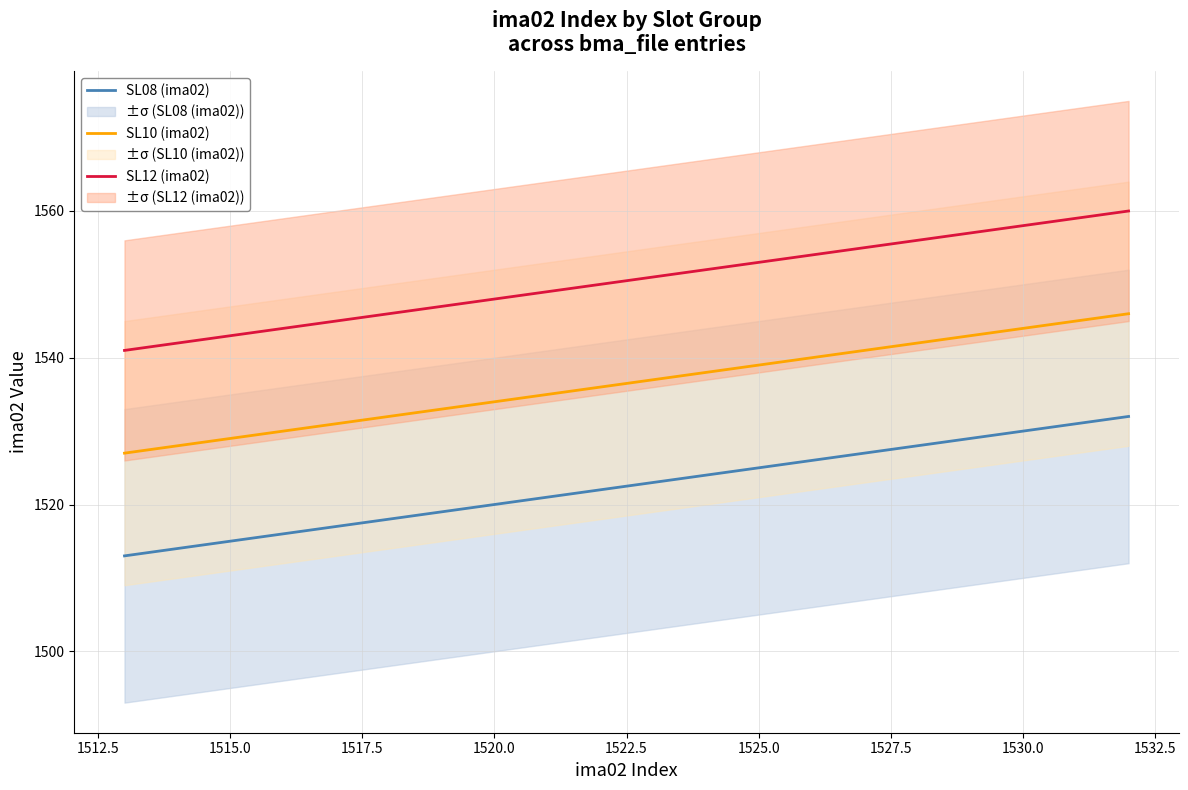

What is the maximum value for SL10 (ima02)?

1546